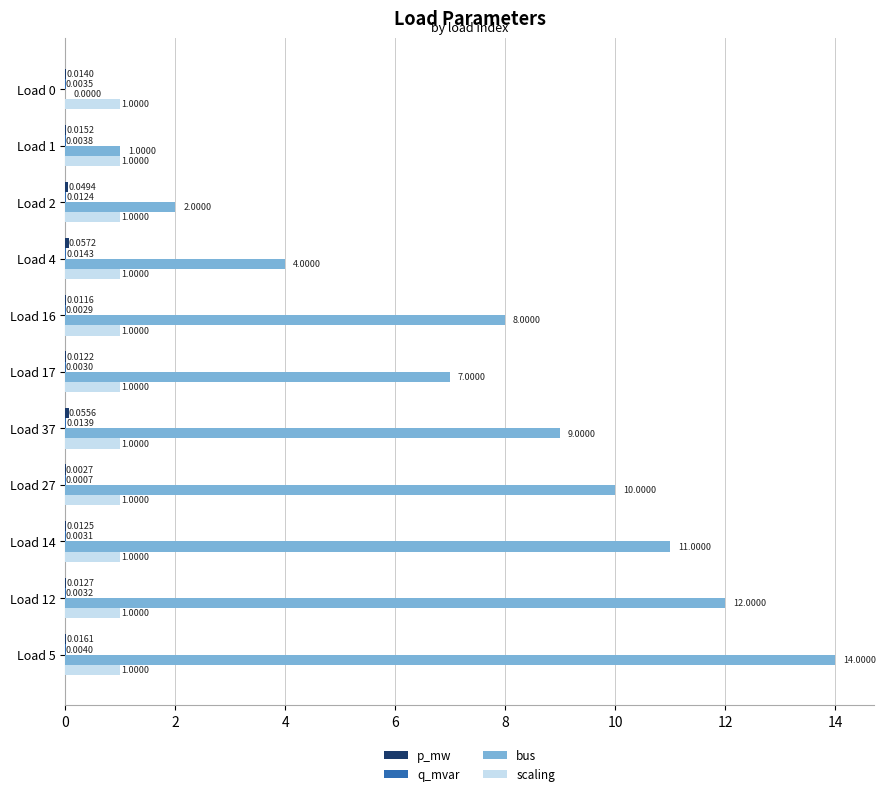

What is the sum of the scaling values at Load 27 and Load 4?

2.0